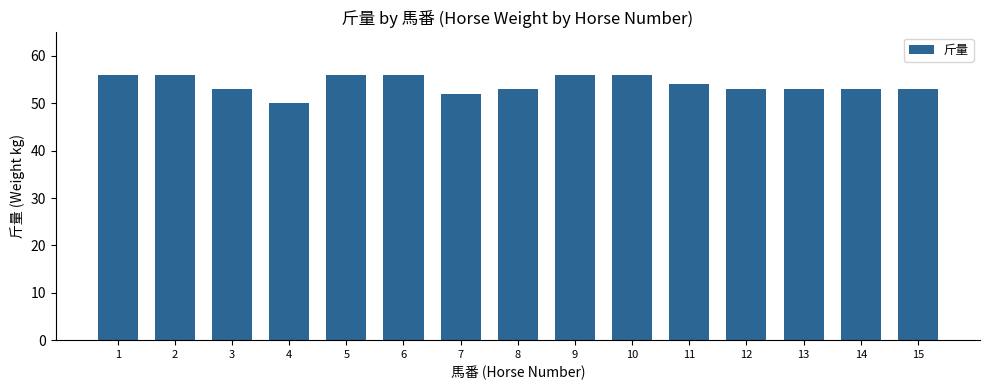

Reading right to left, what are all the values shown in this chart?

53	53	53	53	54	56	56	53	52	56	56	50	53	56	56